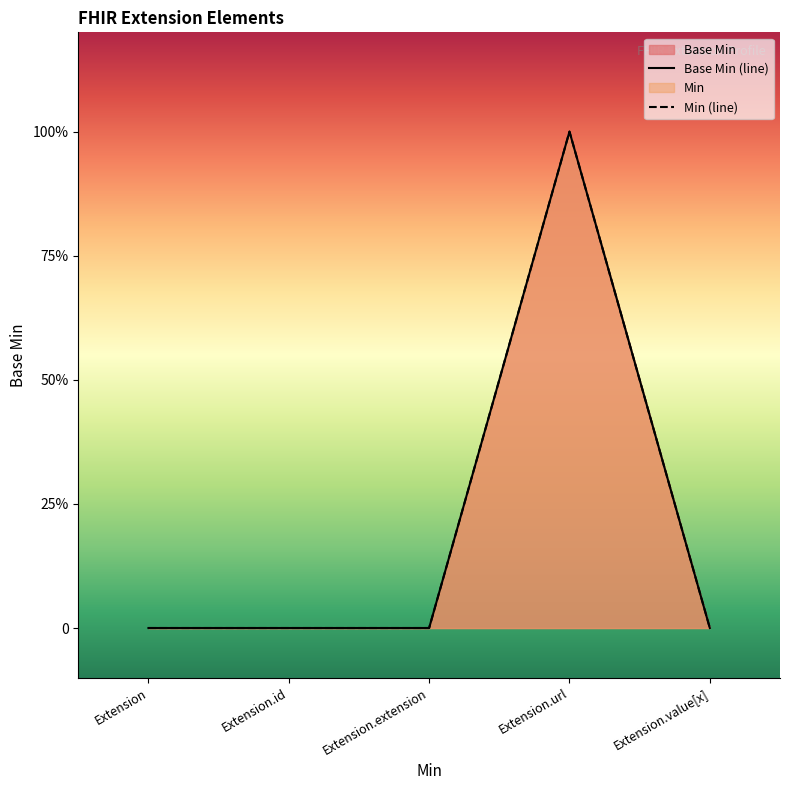

Is it true that the value at Extension is 0?

True